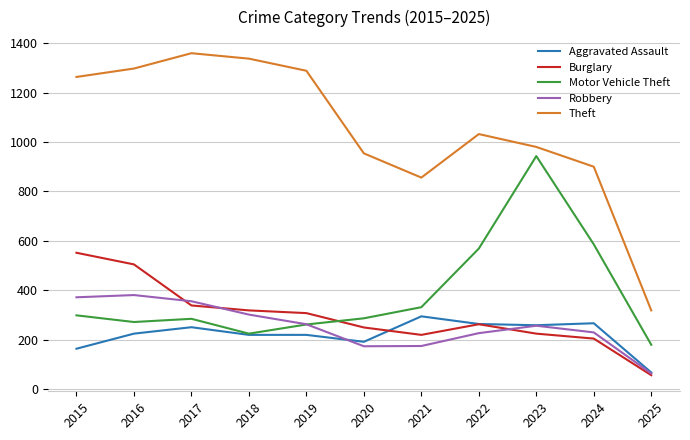

Is it true that Motor Vehicle Theft equals 148 at 2018?

False